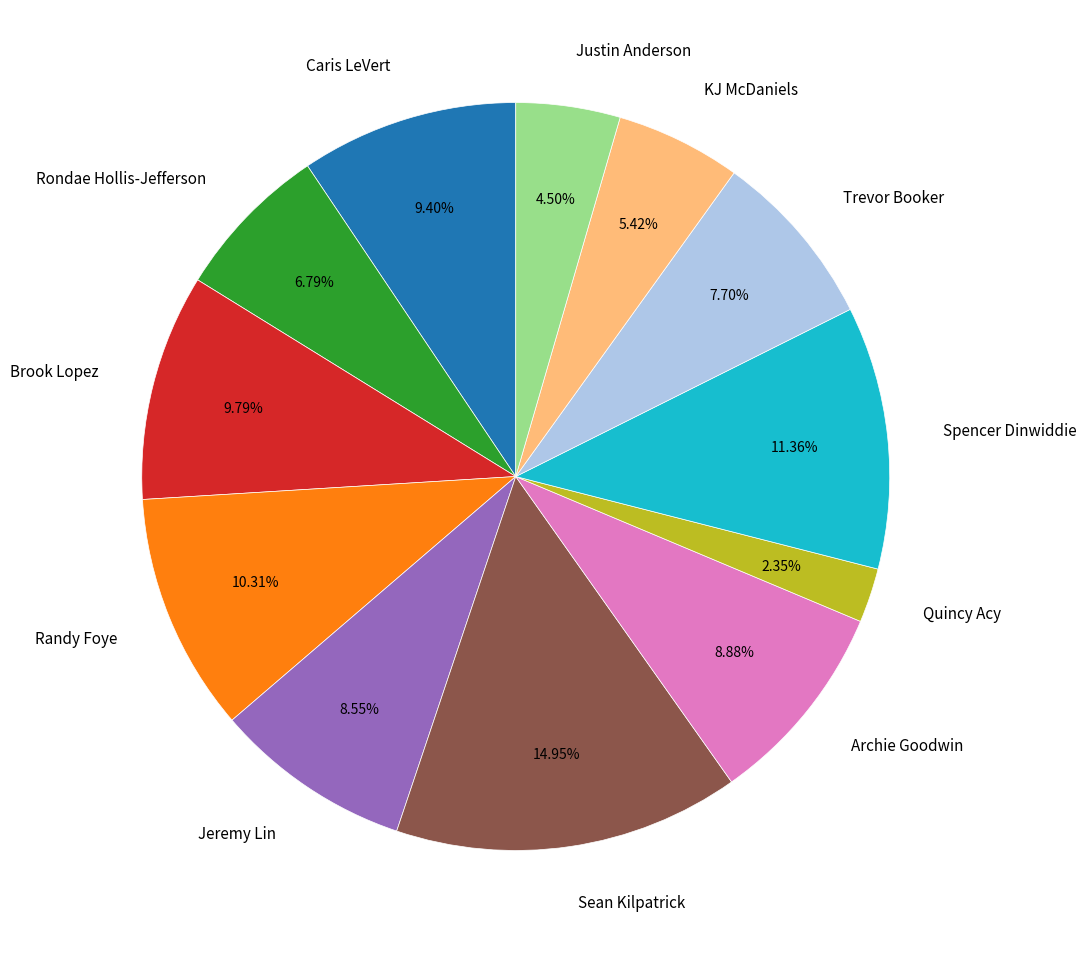

How many slices are in this pie chart?

12